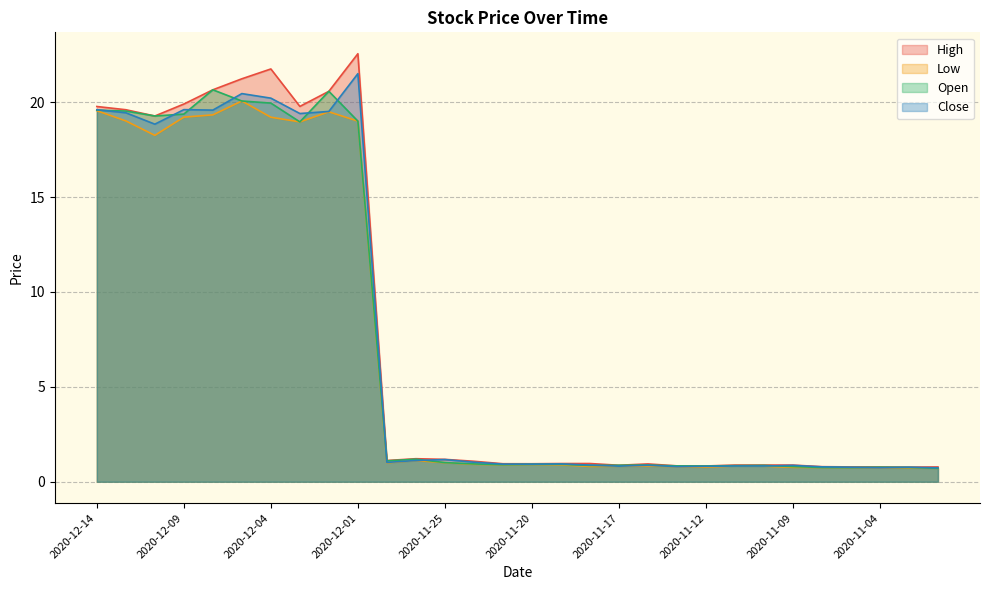

What is the difference between the highest and lowest values at 2020-11-24?

0.2